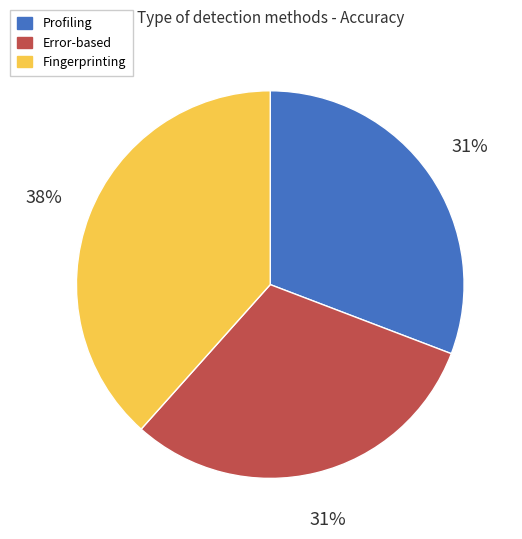

To the nearest percent, what is the combined percentage of Fingerprinting and Error-based?

69%